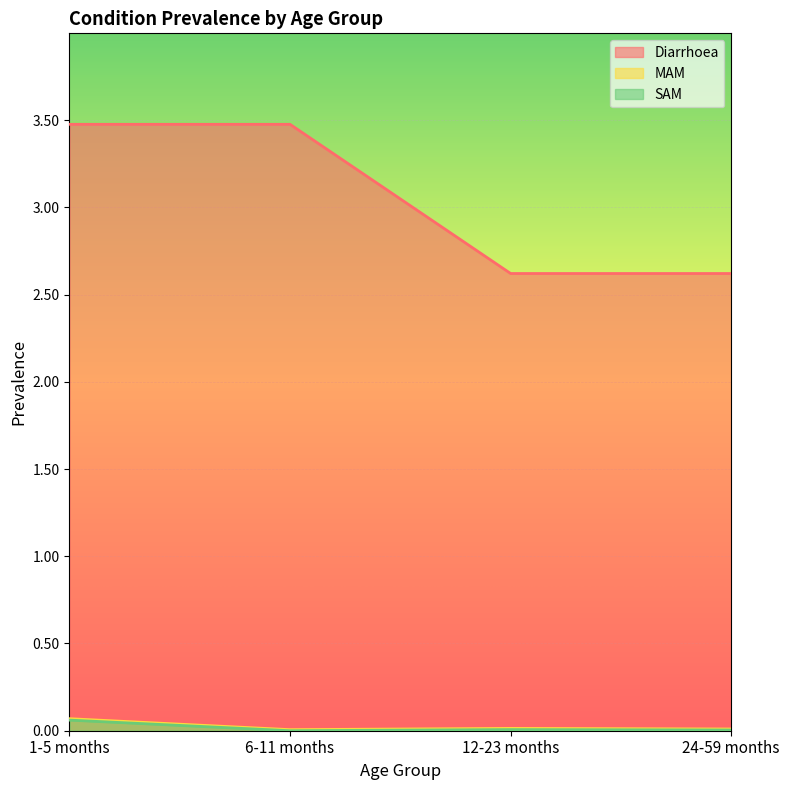

At which label does Diarrhoea reach its minimum?

12-23 months